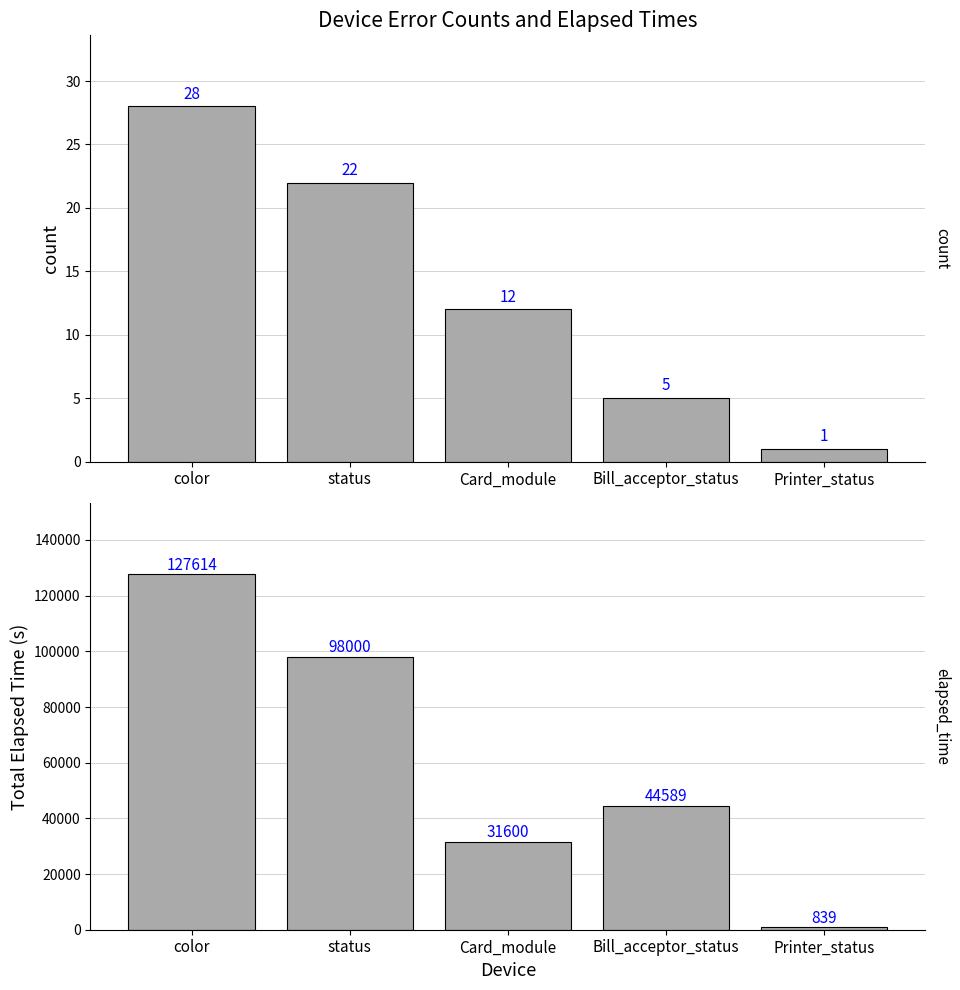

At which category is the sum across all series the highest?

color